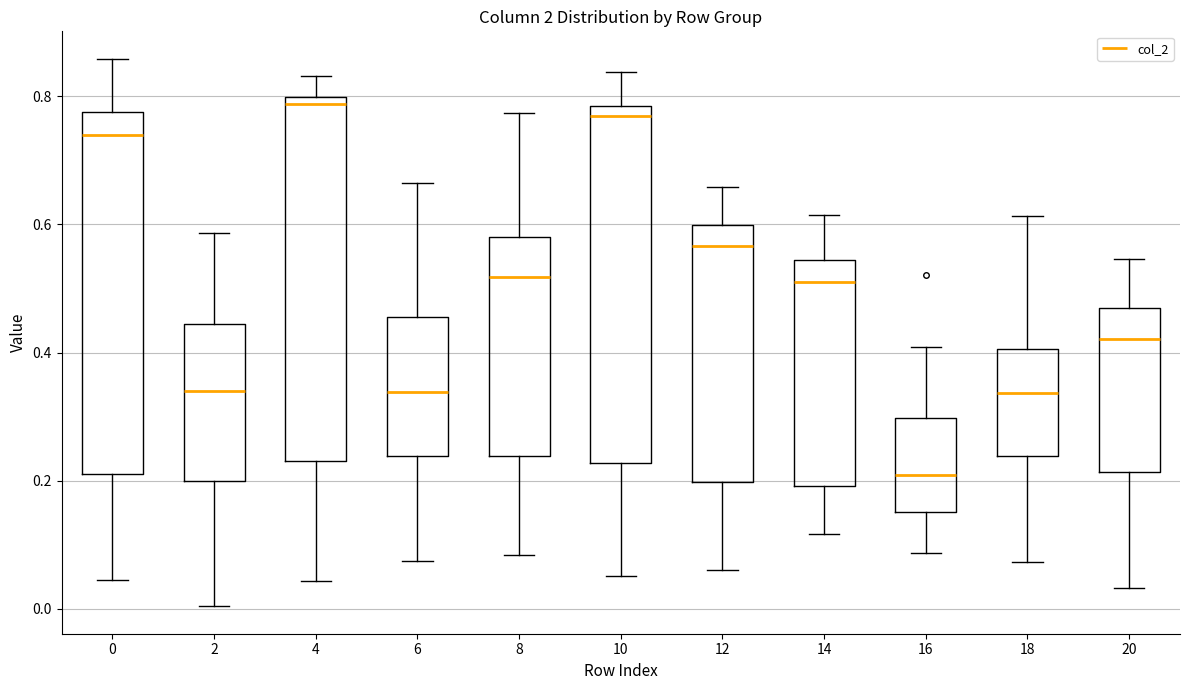

Reading left to right, transcribe this box plot: for each box, give where its median line is, the range the box spans, and where its two whiskers end, as read against the y-axis. The values are not printed on the chart, so give them approximately, as read against the axis.

0: median 0.74, box 0.22 to 0.78, whiskers 0.04 to 0.86
2: median 0.34, box 0.20 to 0.44, whiskers 0.00 to 0.58
4: median 0.78, box 0.24 to 0.80, whiskers 0.04 to 0.84
6: median 0.34, box 0.24 to 0.46, whiskers 0.08 to 0.66
8: median 0.52, box 0.24 to 0.58, whiskers 0.08 to 0.78
10: median 0.76, box 0.22 to 0.78, whiskers 0.06 to 0.84
12: median 0.56, box 0.20 to 0.60, whiskers 0.06 to 0.66
14: median 0.52, box 0.20 to 0.54, whiskers 0.12 to 0.62
16: median 0.20, box 0.16 to 0.30, whiskers 0.08 to 0.40
18: median 0.34, box 0.24 to 0.40, whiskers 0.08 to 0.62
20: median 0.42, box 0.22 to 0.46, whiskers 0.04 to 0.54